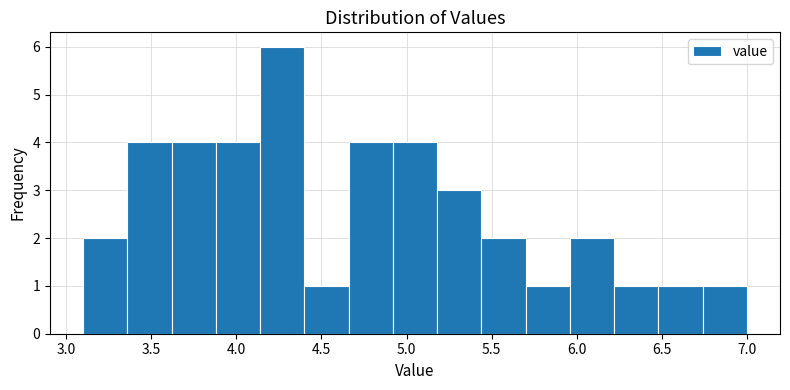

Over which range of the x-axis is the bar tallest?

4.14 to 4.40